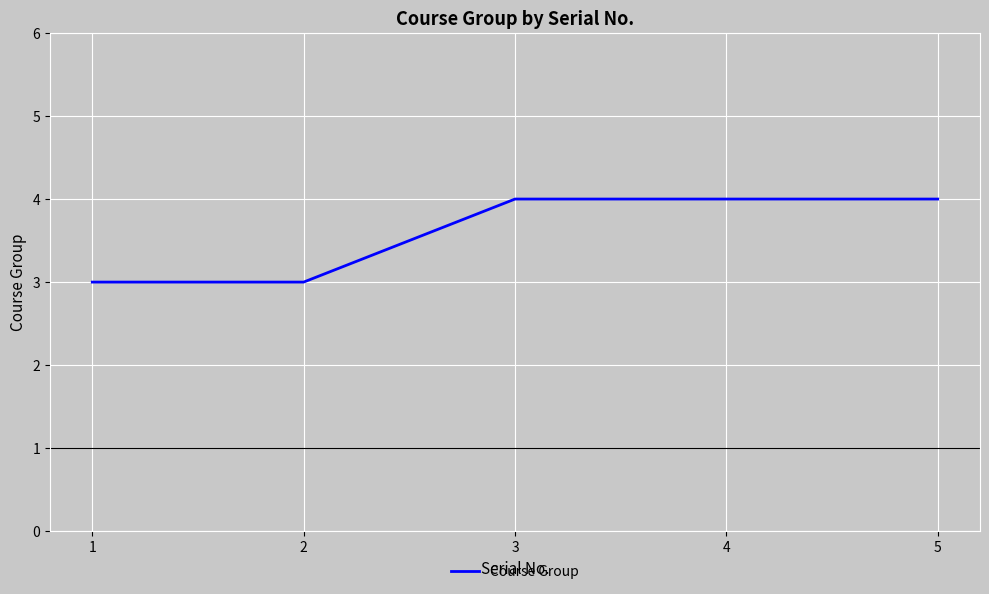

What is the change in value from 1 to 5?

+1